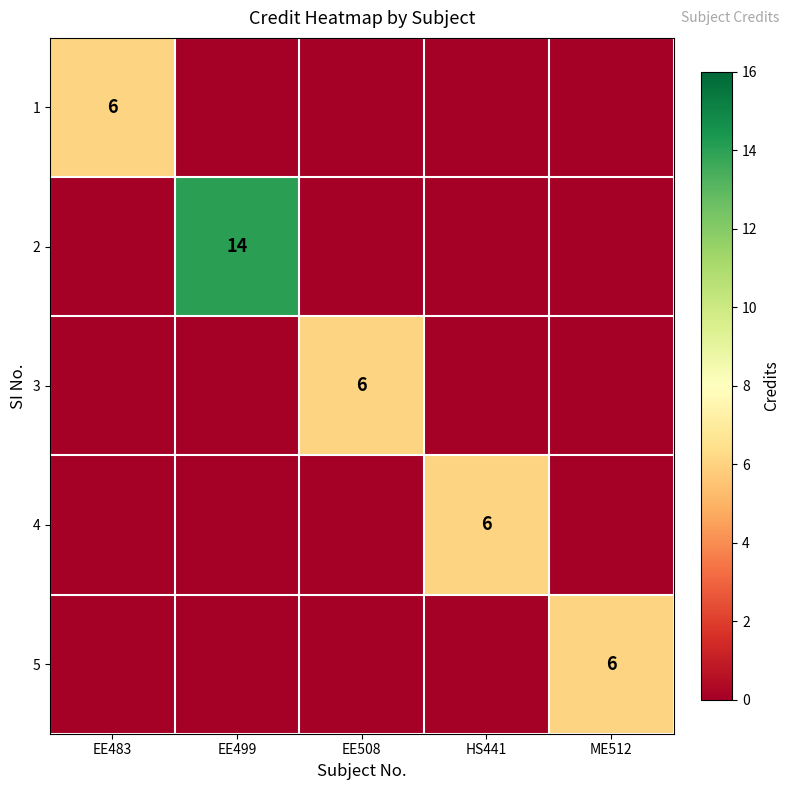

Is it true that 5 equals 8 at ME512?

False